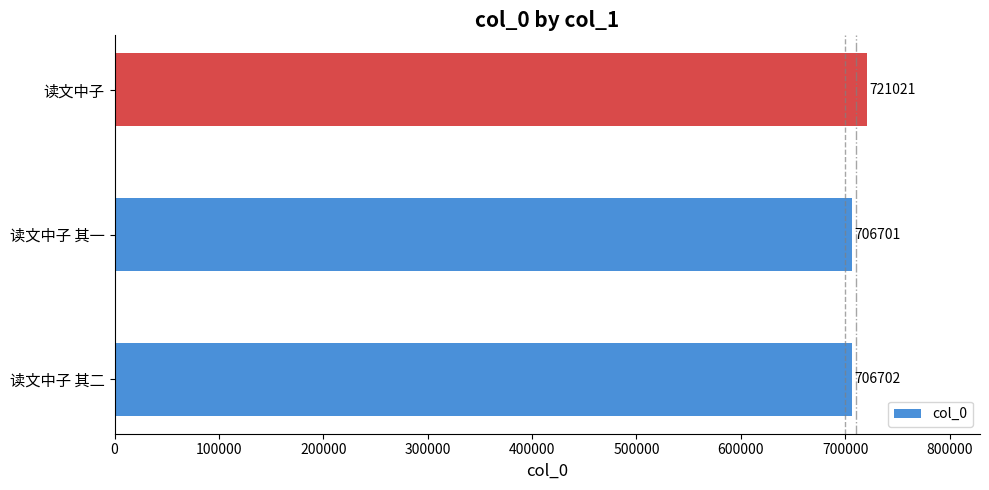

What is the change in value from 读文中子 其二 to 读文中子?

+14319